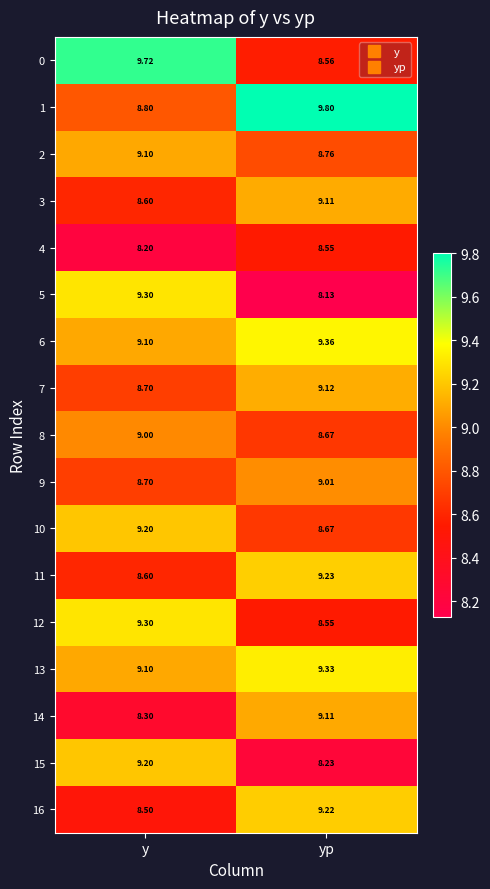

Which category has the lowest value in the 5 series?

yp